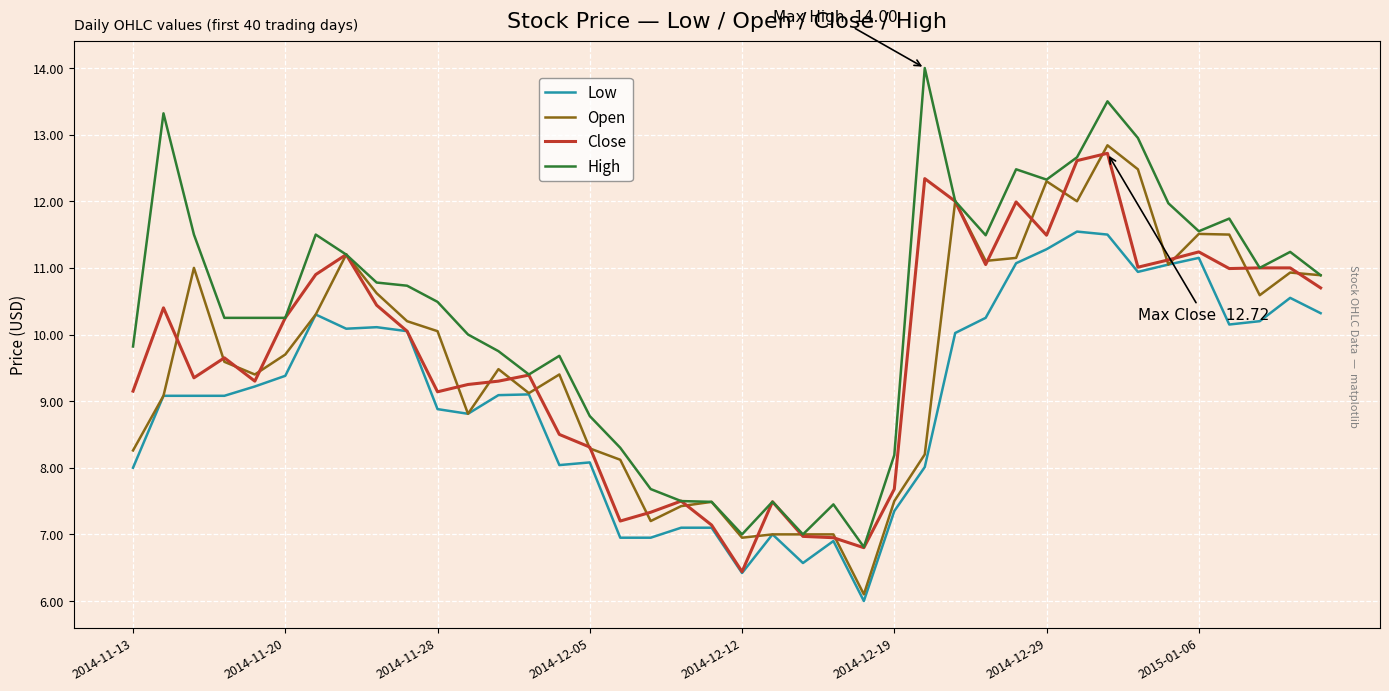

True or false: Low and High cross at least once.

False